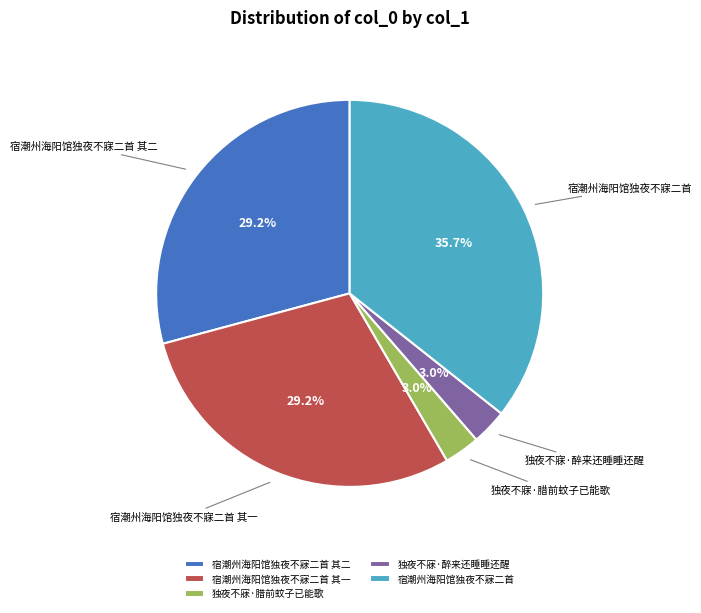

To the nearest percent, what is the combined percentage of 宿潮州海阳馆独夜不寐二首 其二 and 宿潮州海阳馆独夜不寐二首 其一?

58%